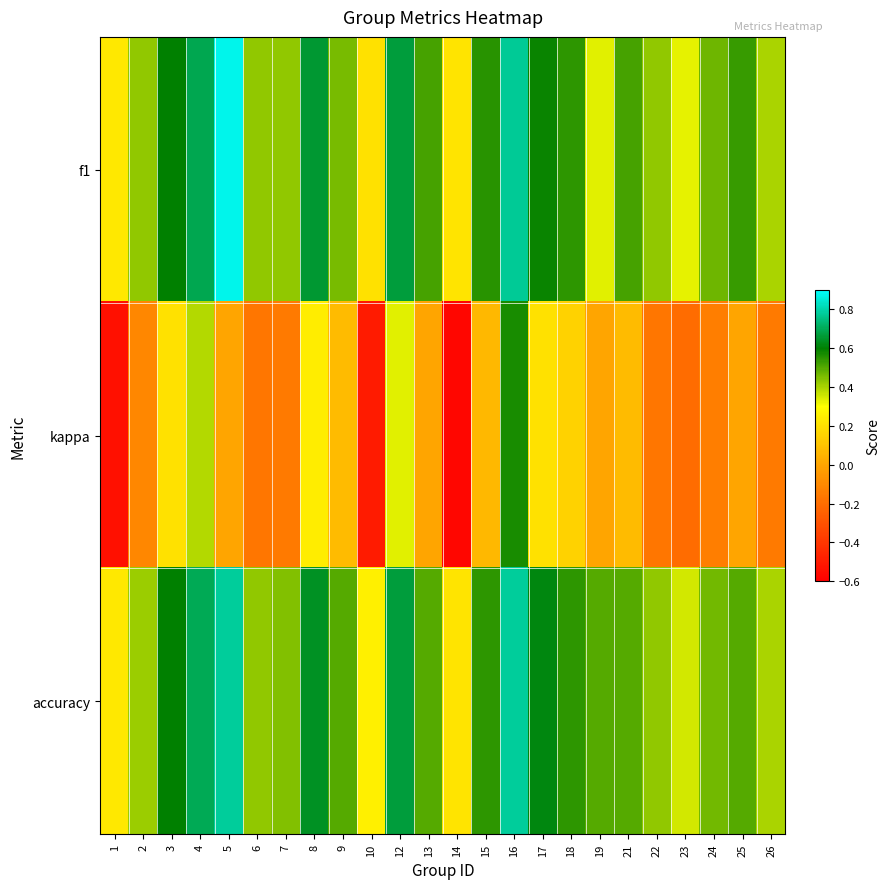

Which category has the lowest value across all series?

14